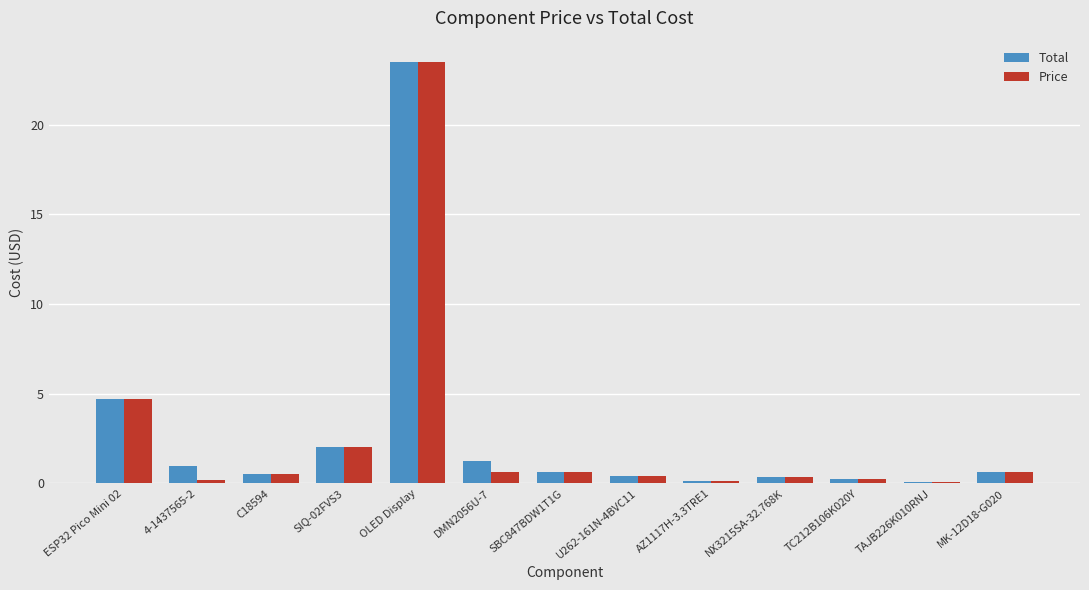

What is the sum of all Total values?

35.5